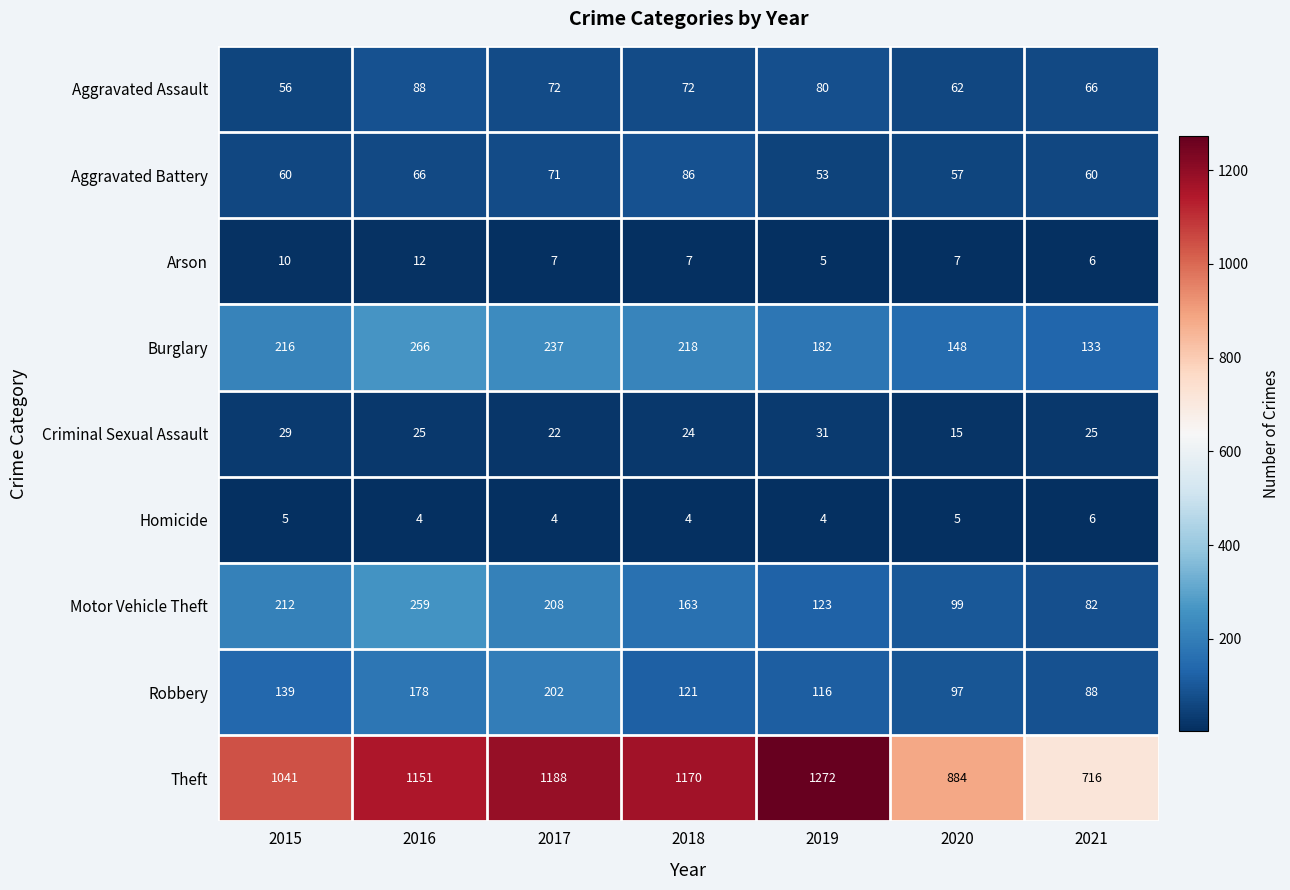

What is the sum of all Arson values?

54